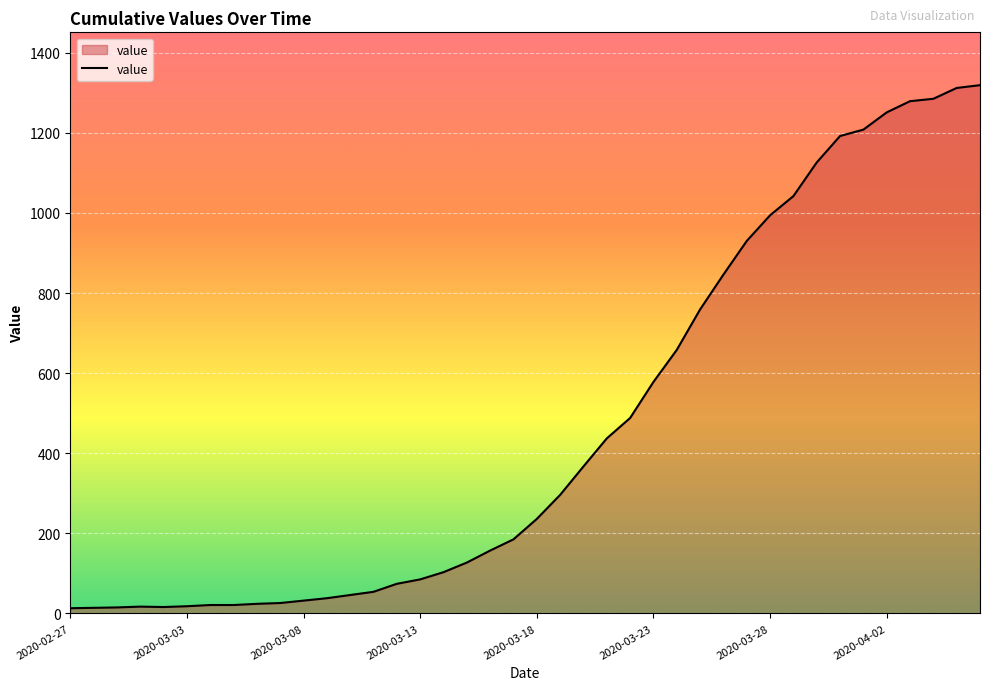

What is the greatest value displayed?

1319